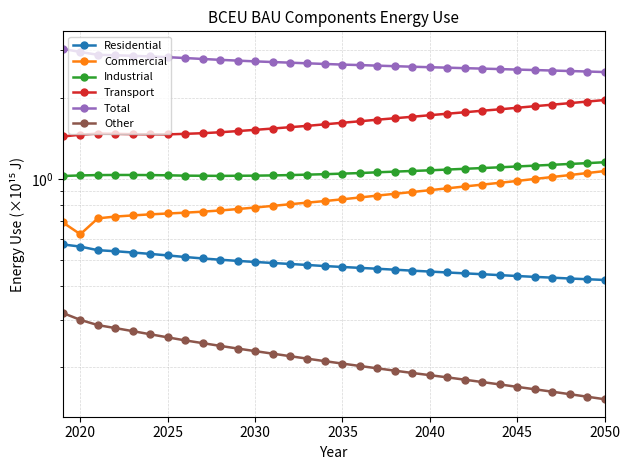

True or false: Commercial and Transport cross at least once.

False